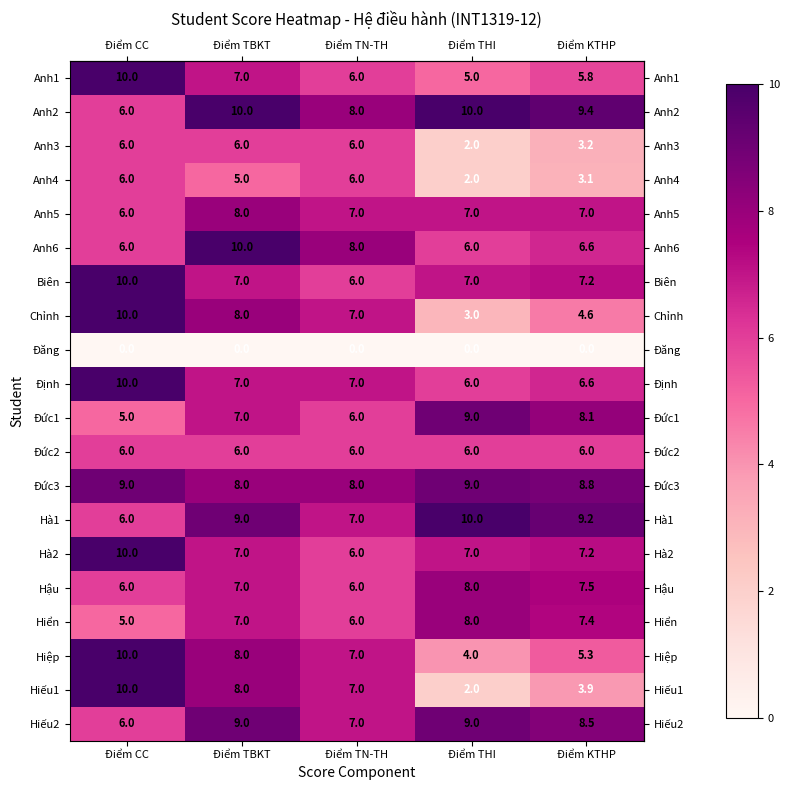

List the labels in order of Hiếu1 value, smallest first.

Điểm THI, Điểm KTHP, Điểm TN-TH, Điểm TBKT, Điểm CC